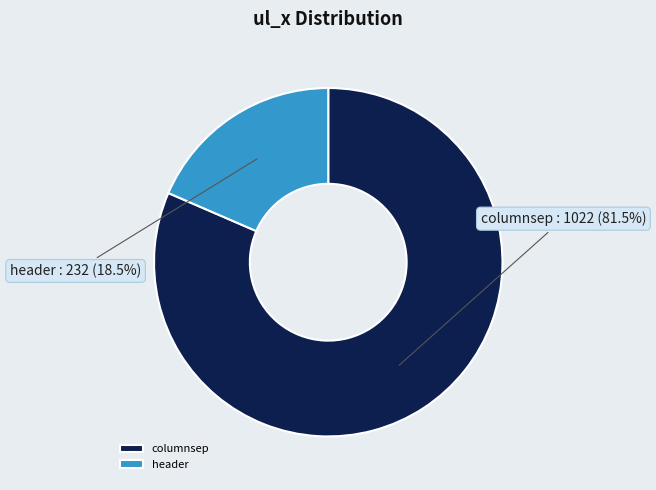

Is header the majority of the pie?

No